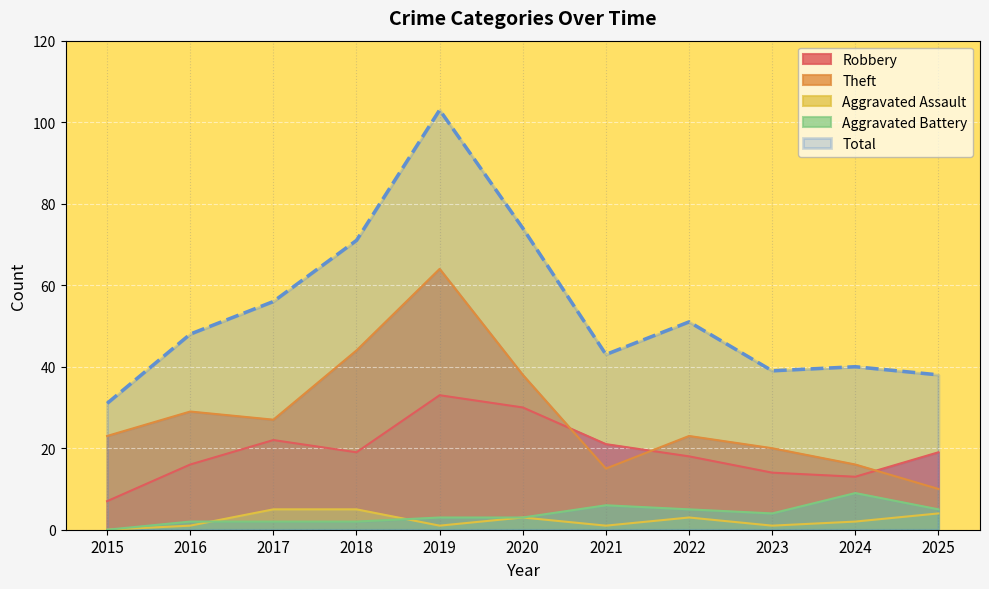

What is the maximum value shown in the chart?

103